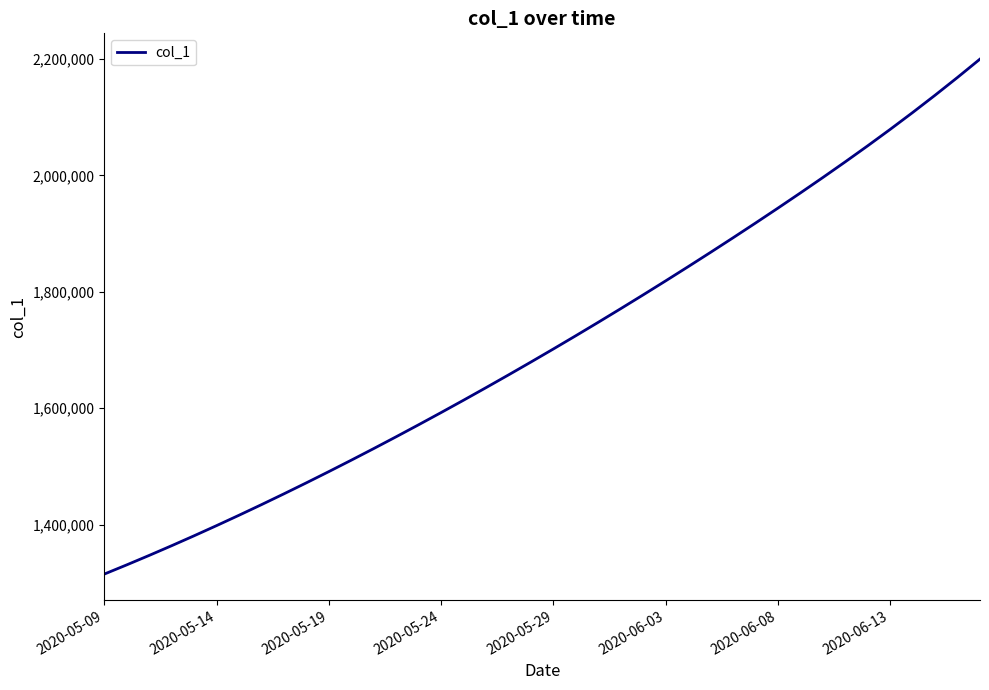

What is the difference between the maximum and minimum values?

884775.5